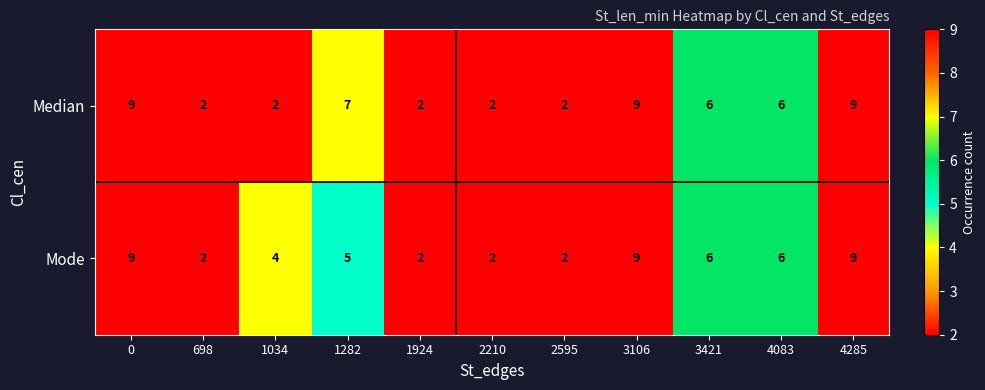

At 1282, list the series in order from largest to smallest.

Median, Mode